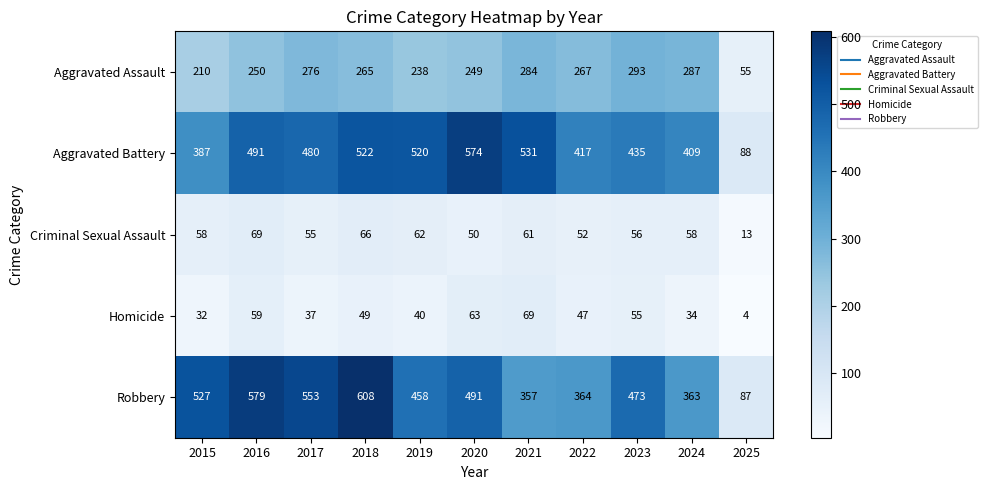

At which label is Criminal Sexual Assault closest to 41?

2020